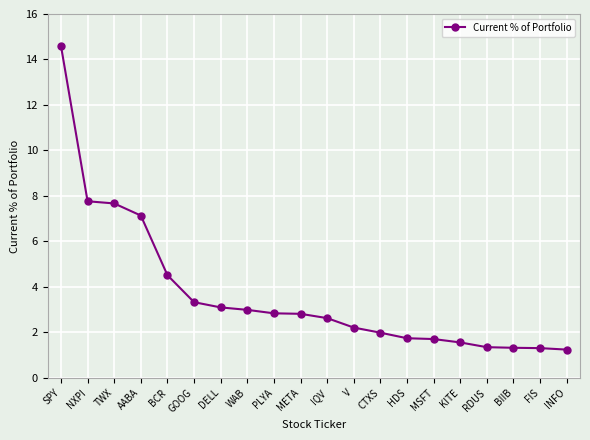

How many lines are shown in the chart?

1